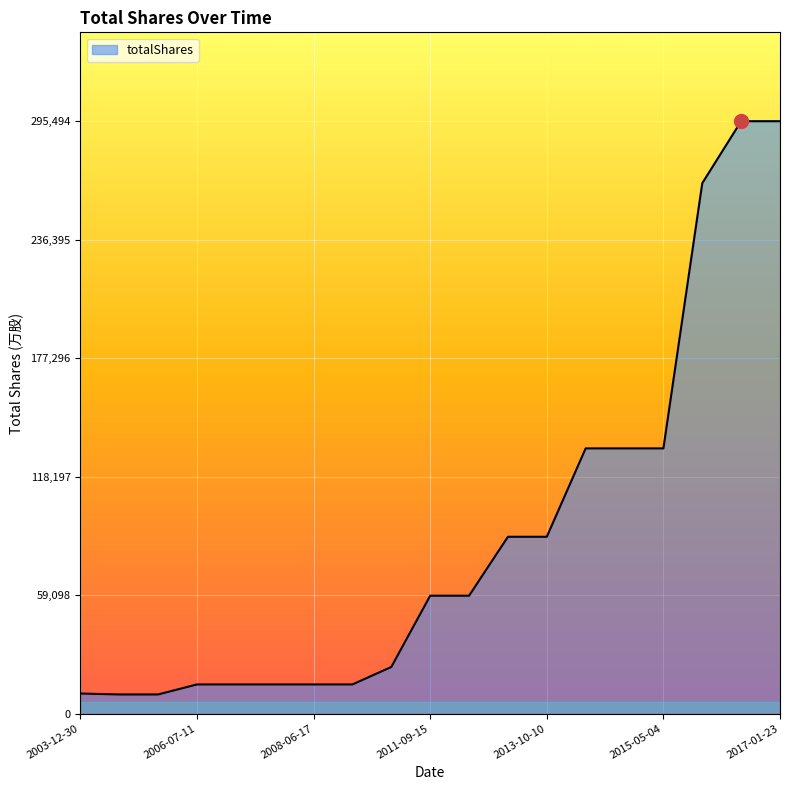

What is the difference between the maximum and minimum values?

285962.2